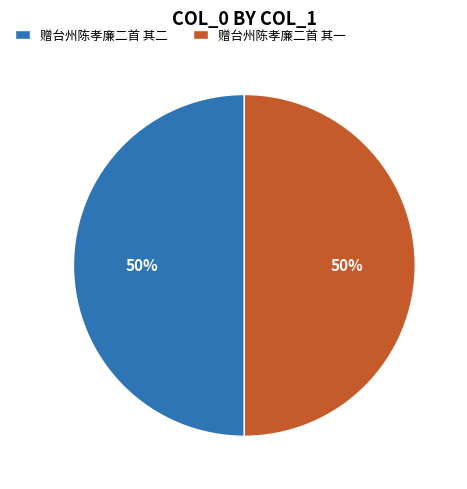

Combined, do 赠台州陈孝廉二首 其二 and 赠台州陈孝廉二首 其一 account for over 50%?

Yes